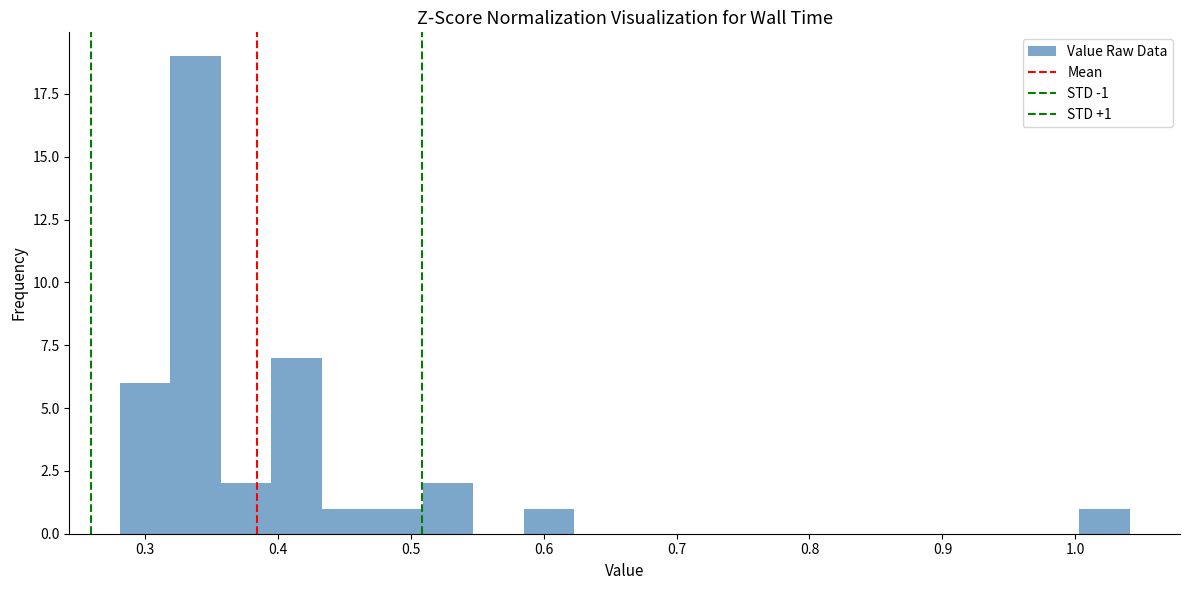

Read against the x-axis, roughly where is the centre of the tallest bar?

0.34